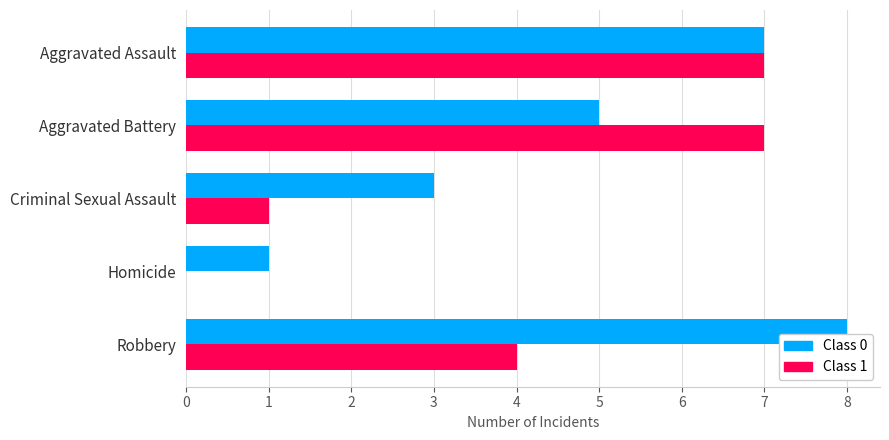

At which category does the chart reach its peak across all series?

Robbery